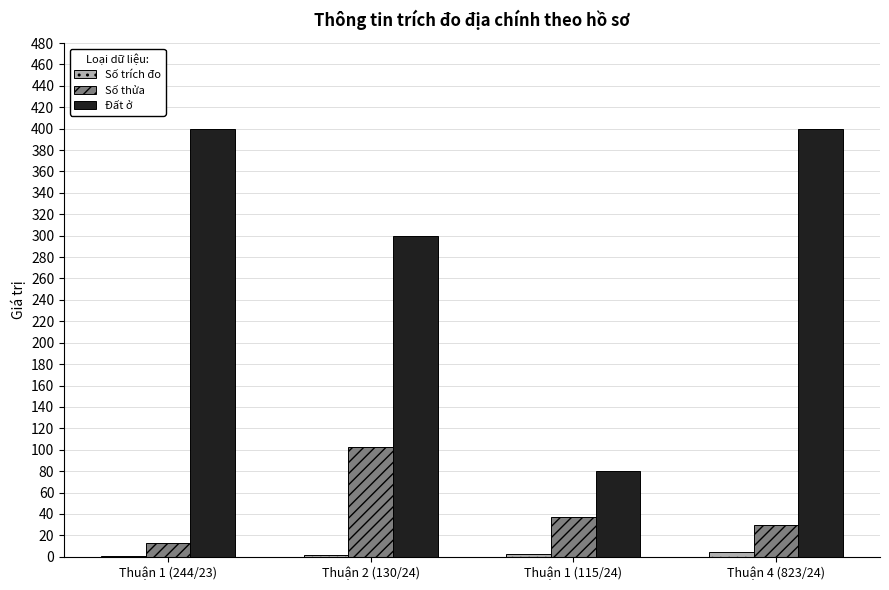

What is the highest value of the Đất ở series?

400